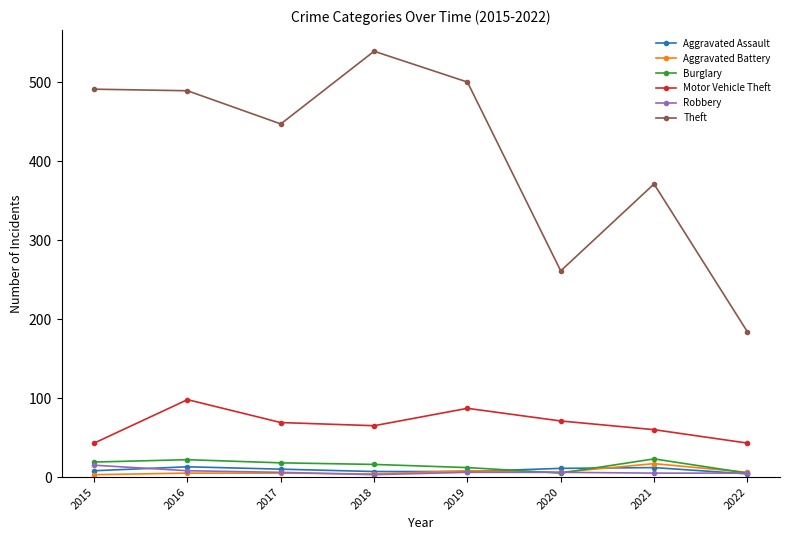

Which series has the largest range (max minus min)?

Theft